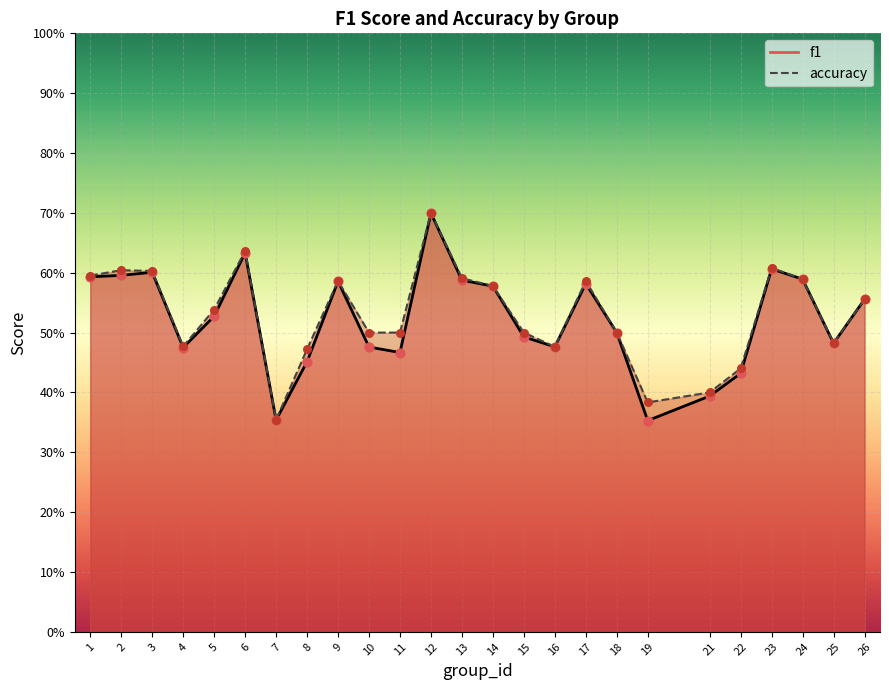

What are all the series names shown in the legend?

f1, accuracy